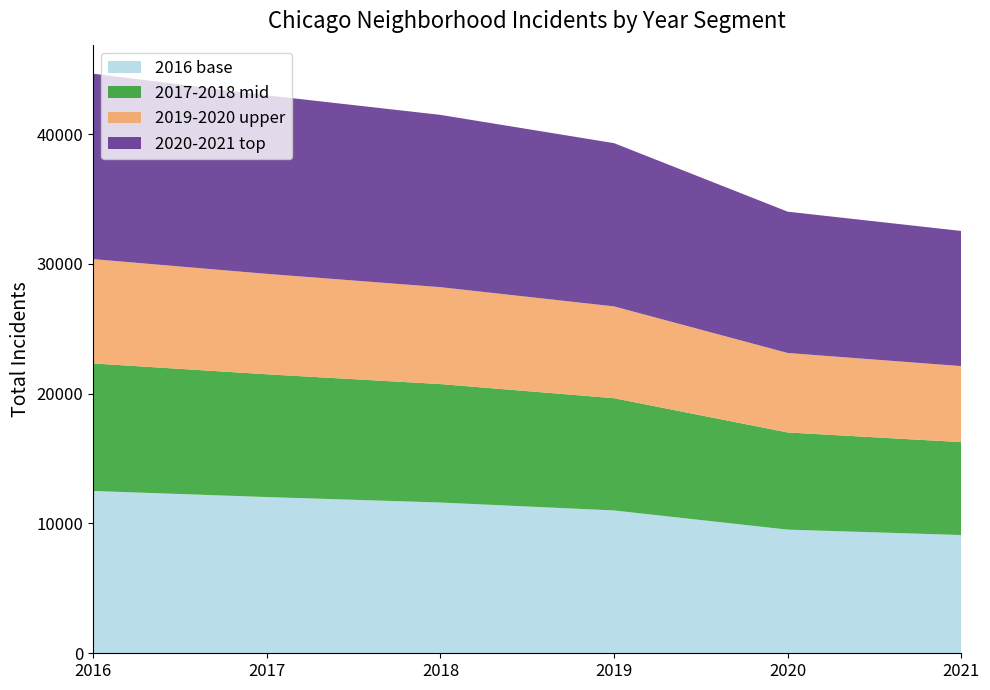

What is the difference between the 2016 base values at 2016 and 2021?

3393.9